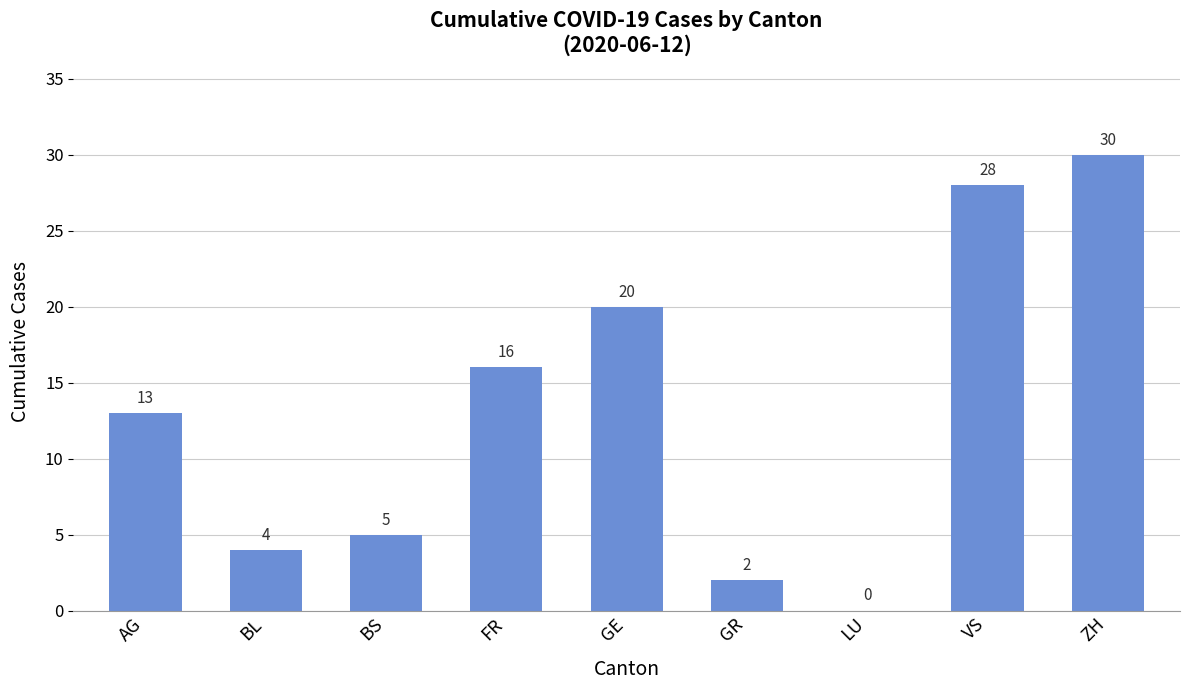

What is the difference between the values at BL and FR?

12